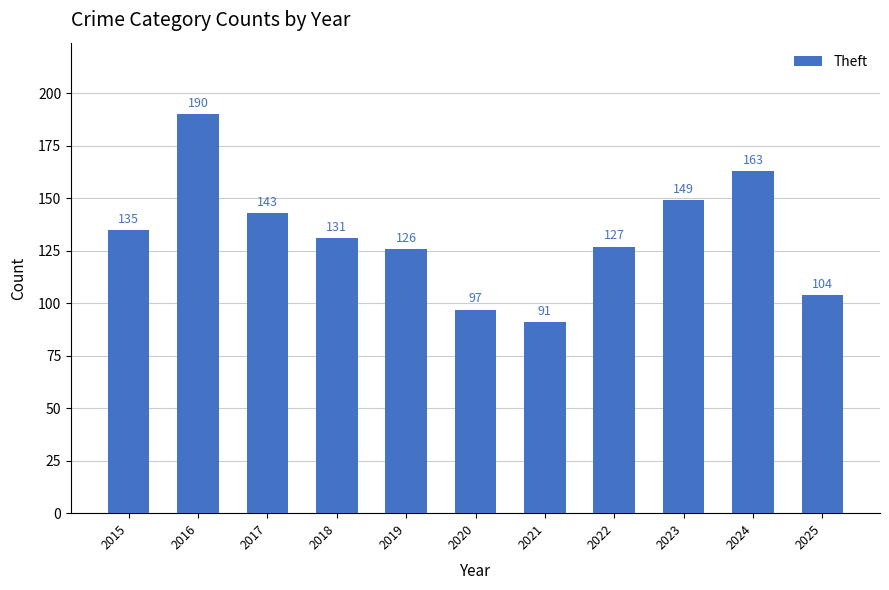

Reading left to right, extract all data points from this chart.

2015=135	2016=190	2017=143	2018=131	2019=126	2020=97	2021=91	2022=127	2023=149	2024=163	2025=104